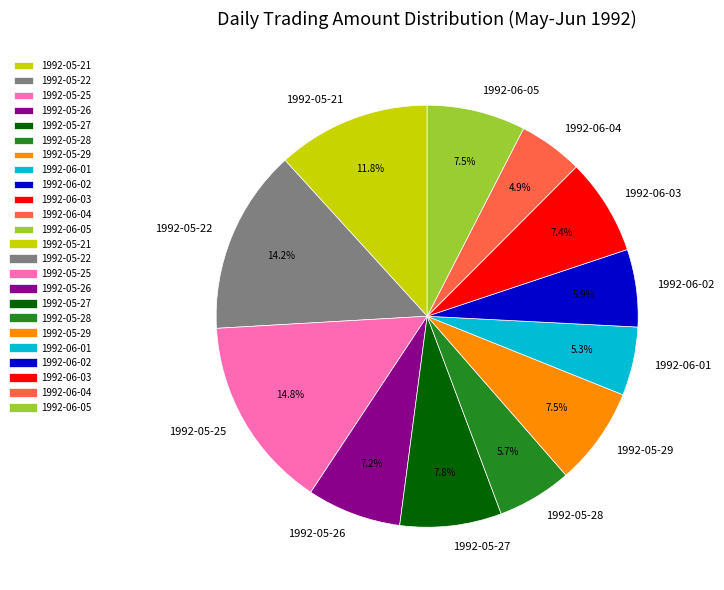

How much of the chart is everything except 1992-05-21?

88.2%